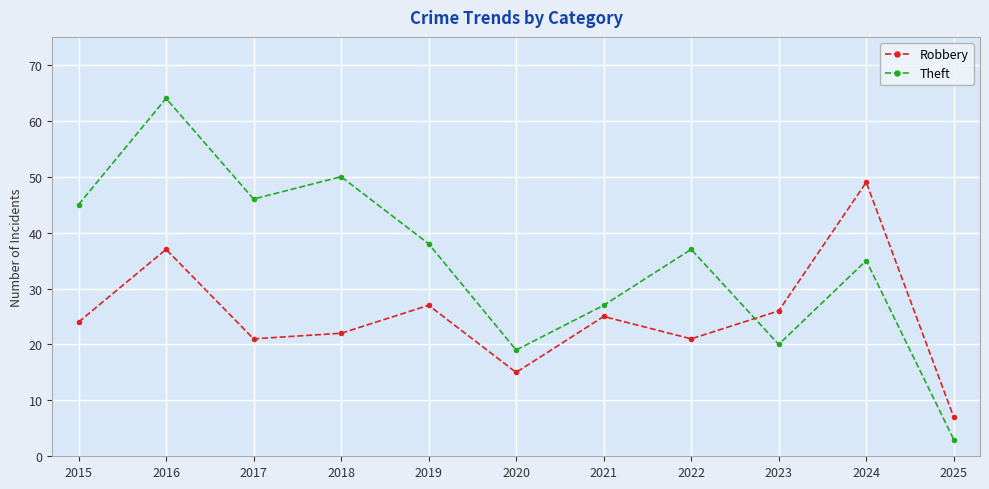

In Robbery, how many points are higher than both neighbors (excluding endpoints)?

4